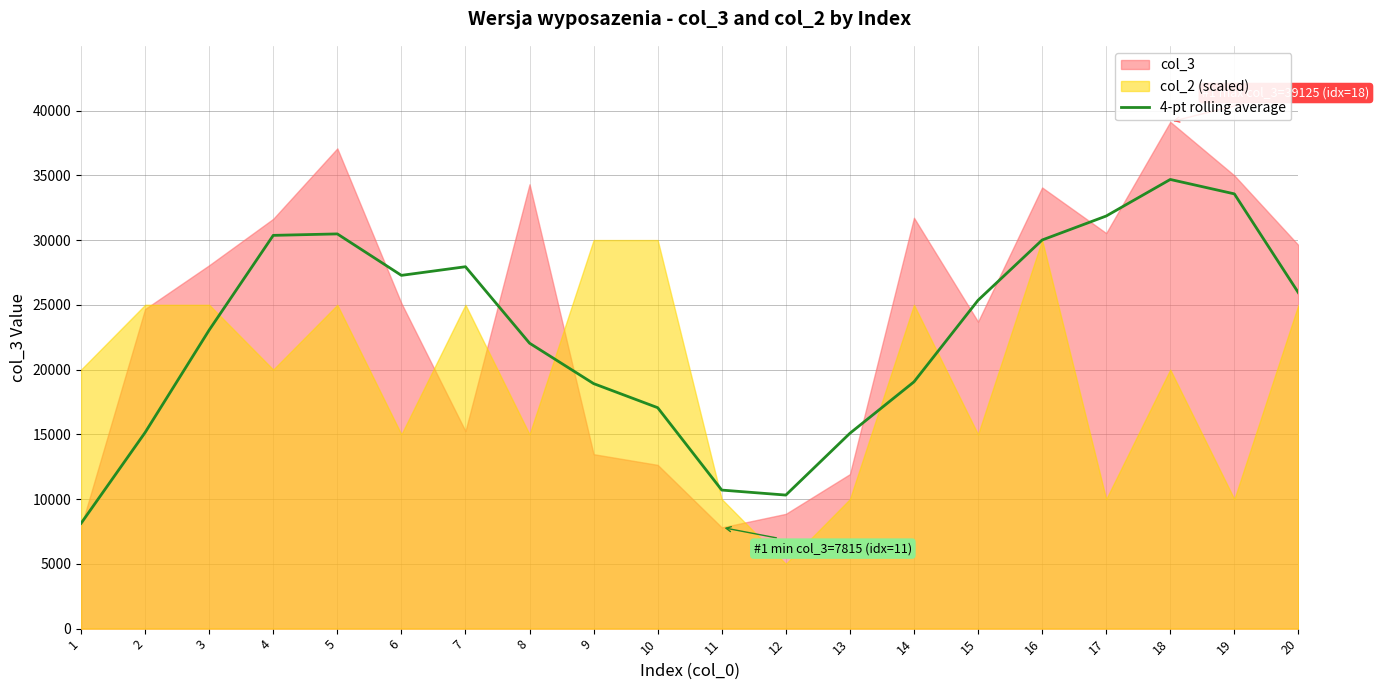

How many points are higher than both their immediate neighbors (excluding endpoints)?

3